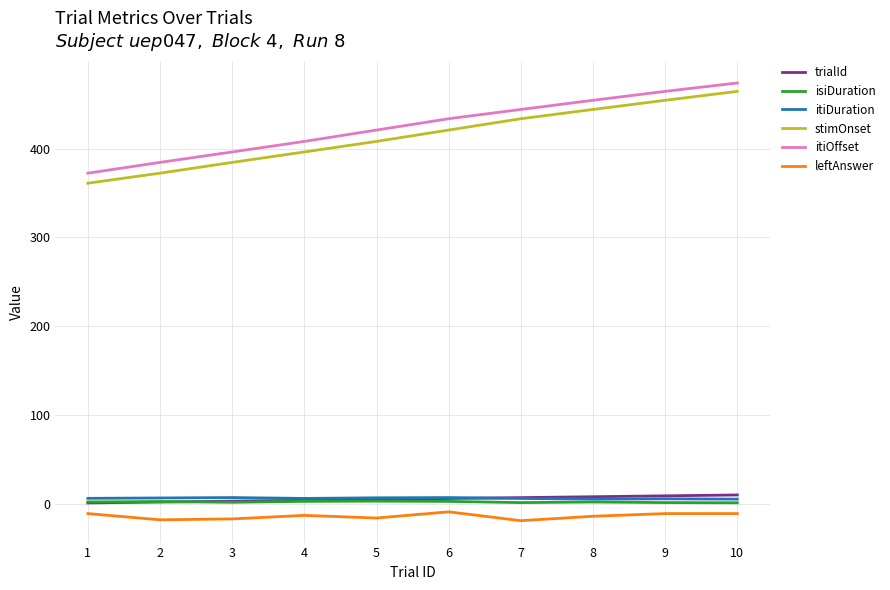

How many categories are shown in the chart?

10